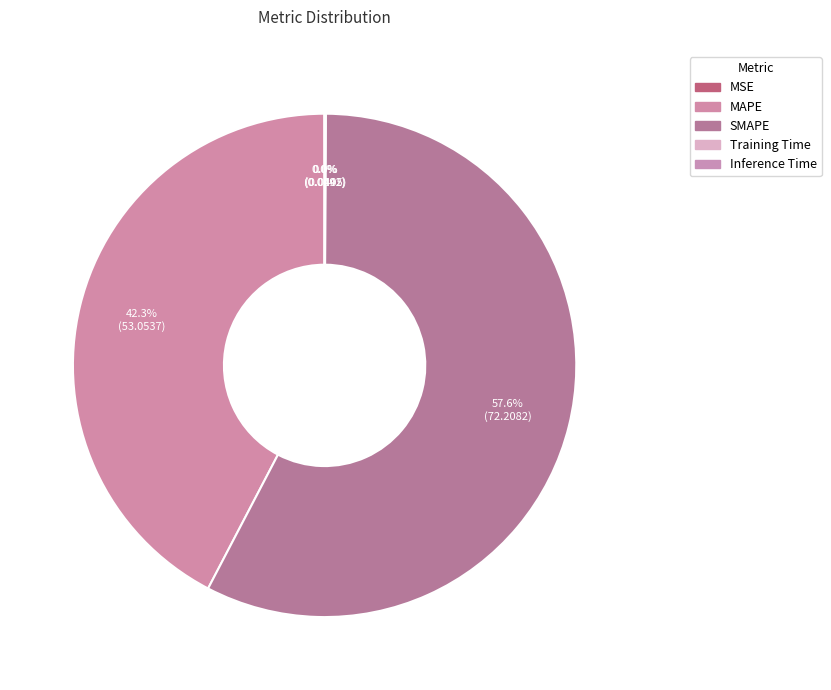

The Inference Time slice represents 1% of the pie. True or false?

False